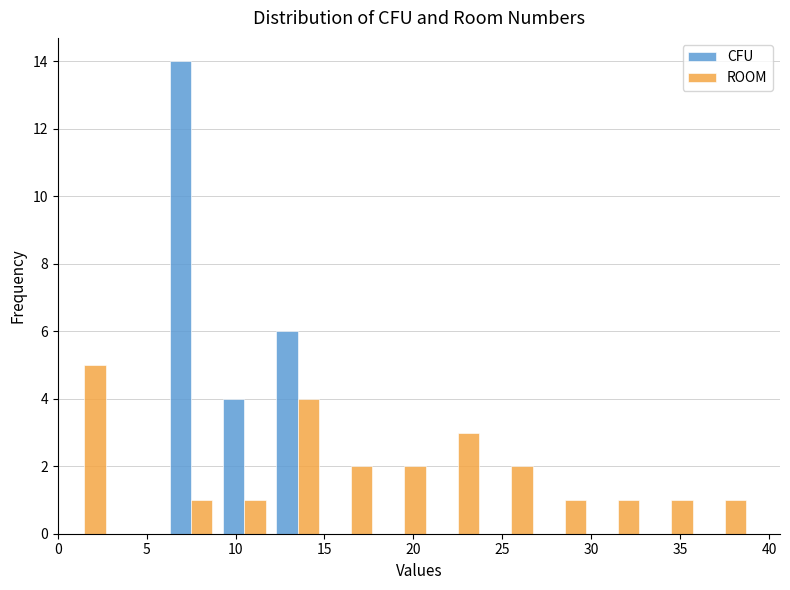

What is the height of the CFU bar covering 9 to 12 on the x-axis? The values are not printed on the chart, so give them approximately, as read against the axis.

4